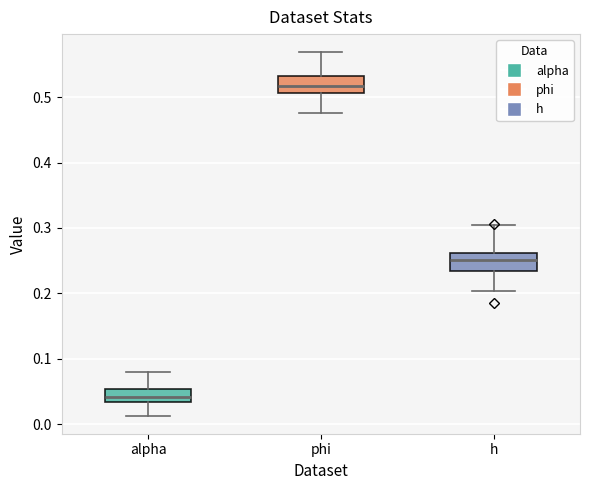

Which box has the lowest median line?

alpha